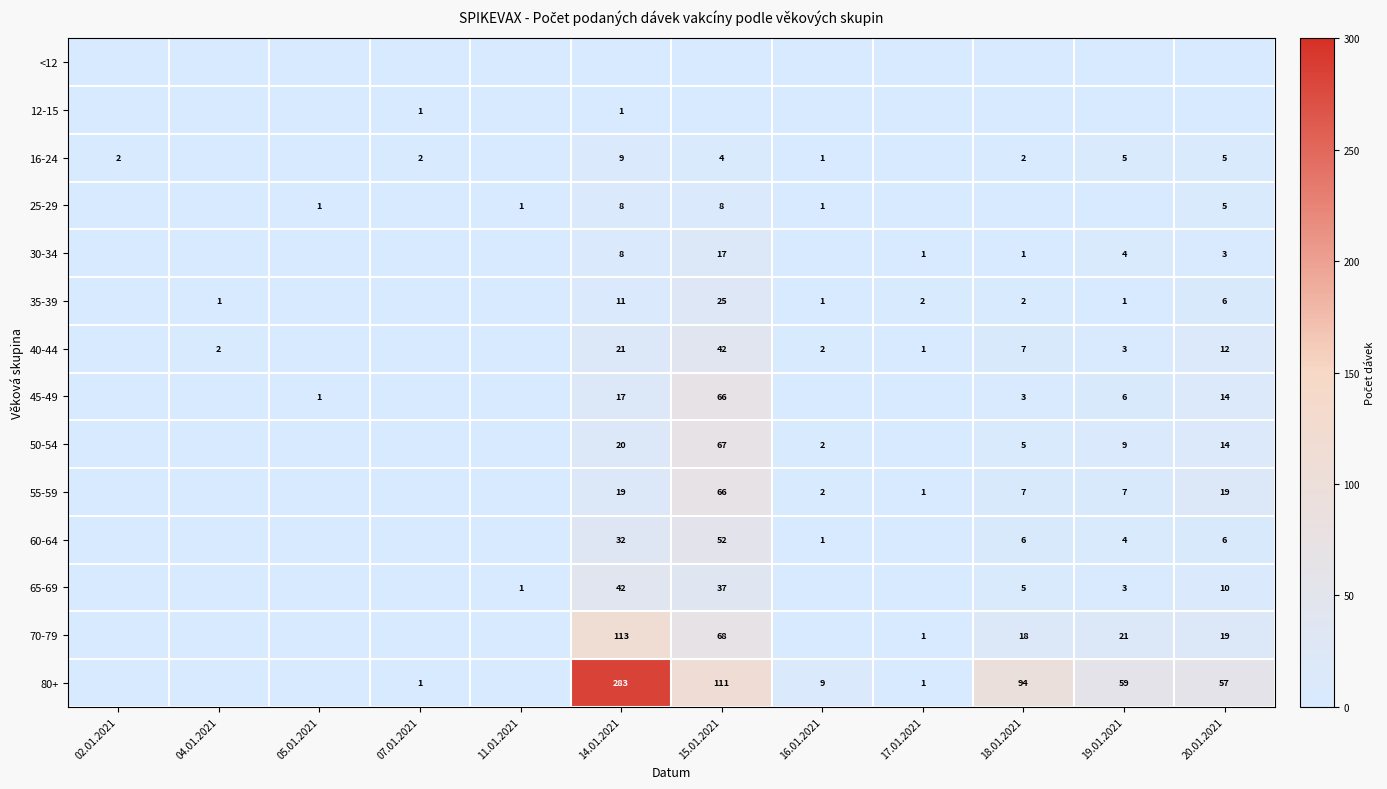

Is it true that 12-15 equals 1 at 07.01.2021?

True